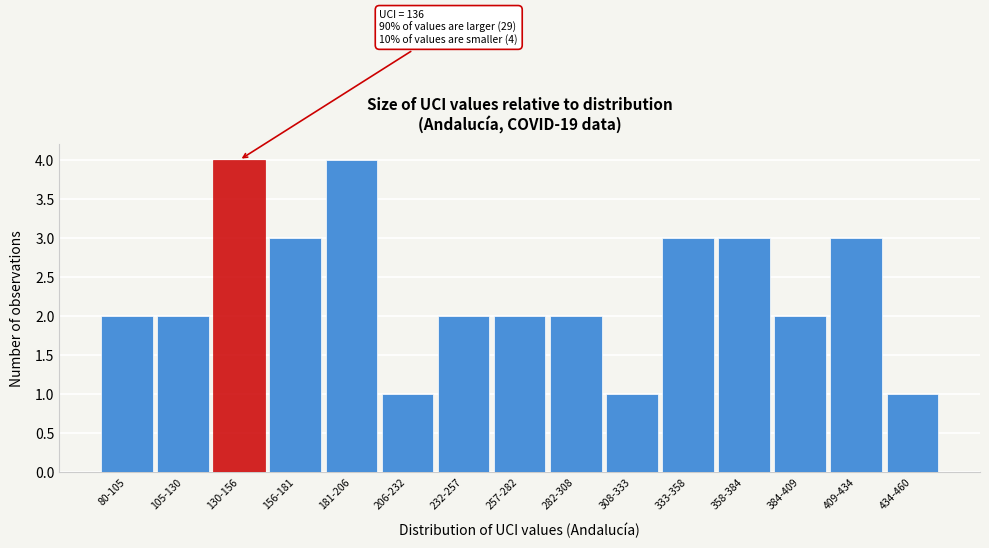

Reading left to right, list all the values displayed in this chart.

2	2	4	3	4	1	2	2	2	1	3	3	2	3	1